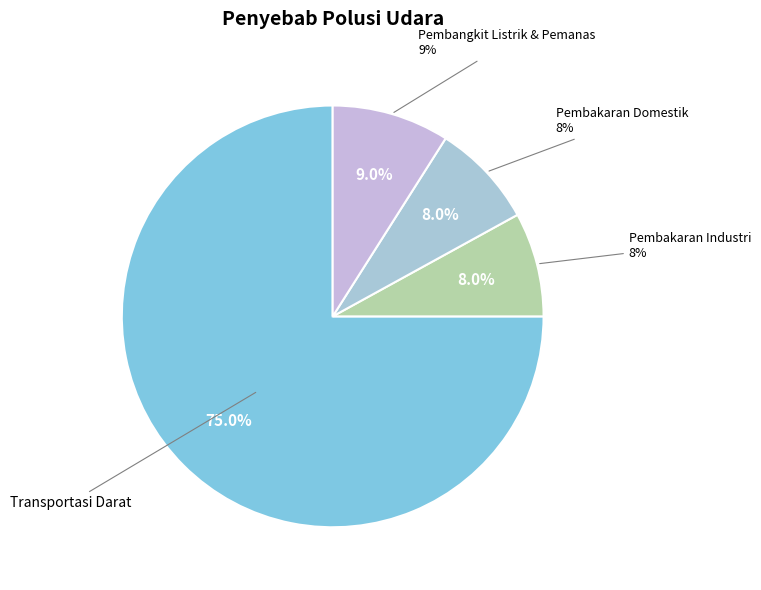

To the nearest percent, what portion does Pembakaran Industri represent?

8%